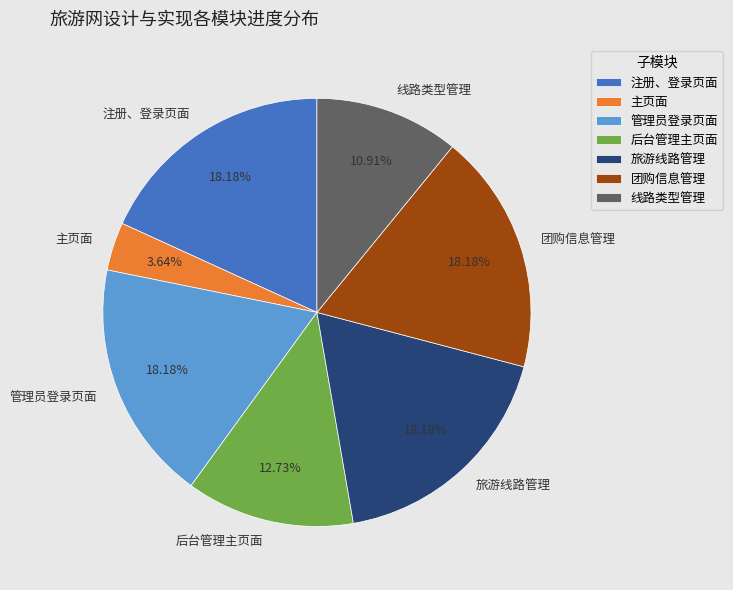

To the nearest percent, what is the difference between the largest and smallest slice percentages?

15%